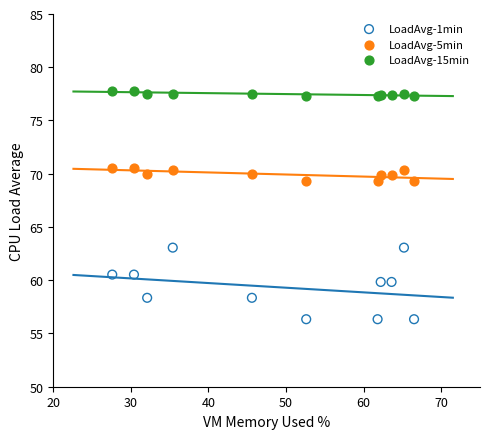

Which series has the largest Y range (max minus min)?

LoadAvg-1min